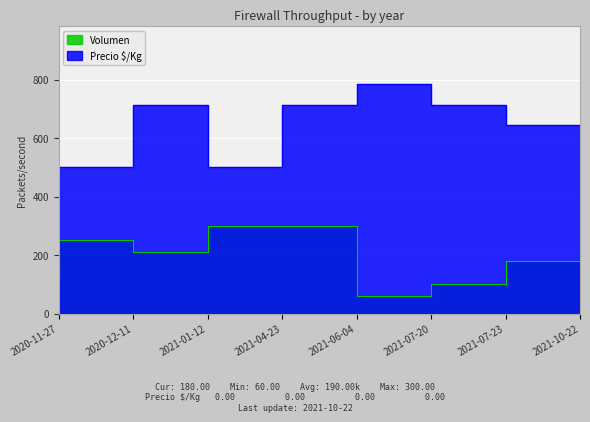

What is the total value across all series at 2021-10-22?

823